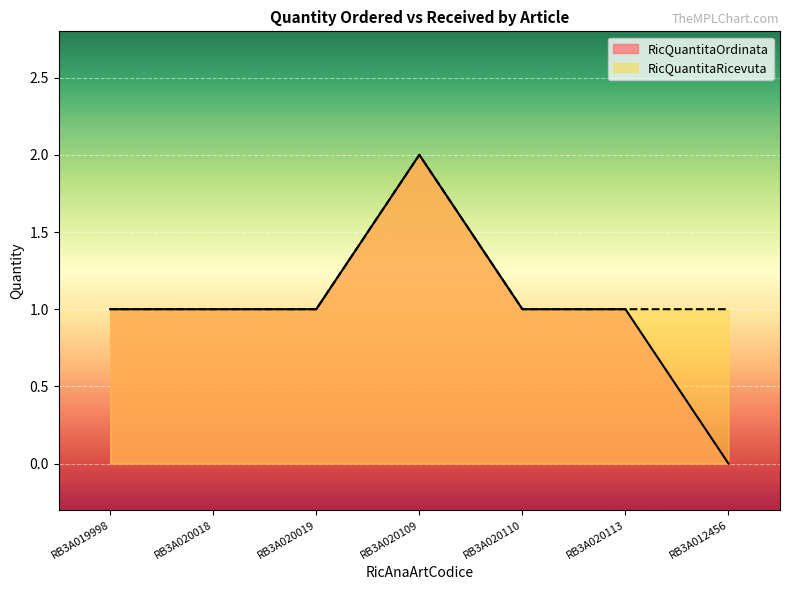

List the series in order of their overall mean, lowest first.

RicQuantitaOrdinata, RicQuantitaRicevuta